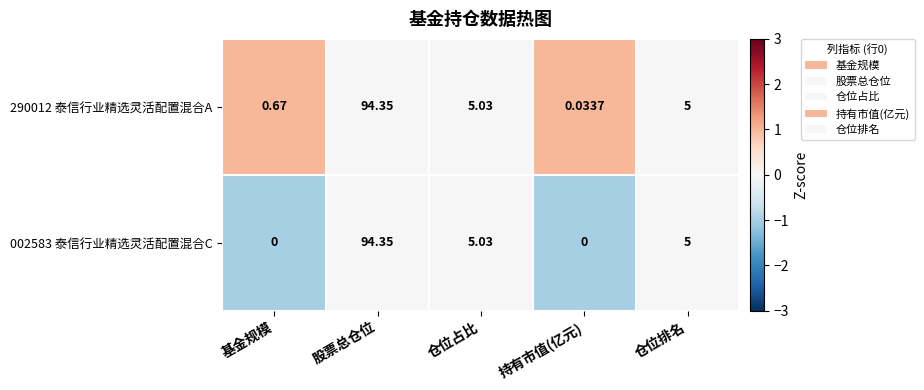

At which category is the sum across all series the highest?

股票总仓位